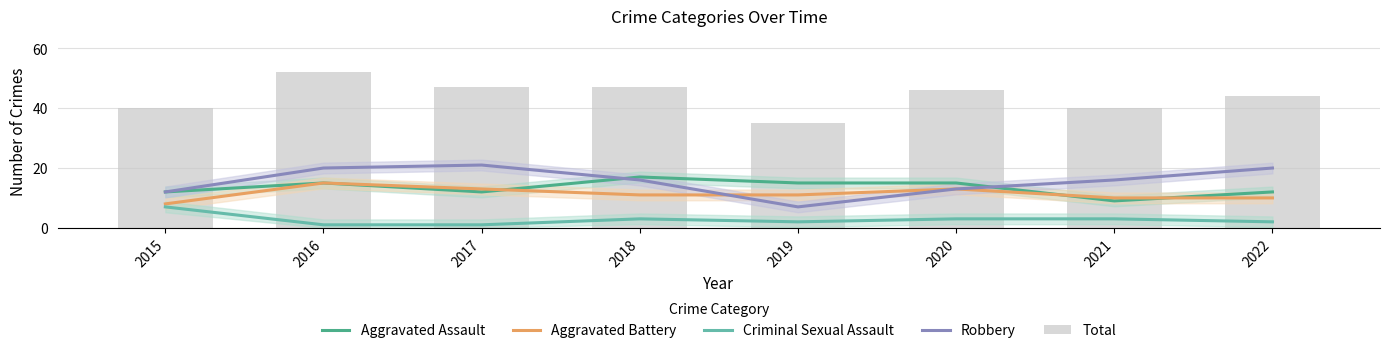

Which series has the largest total across all categories?

Total